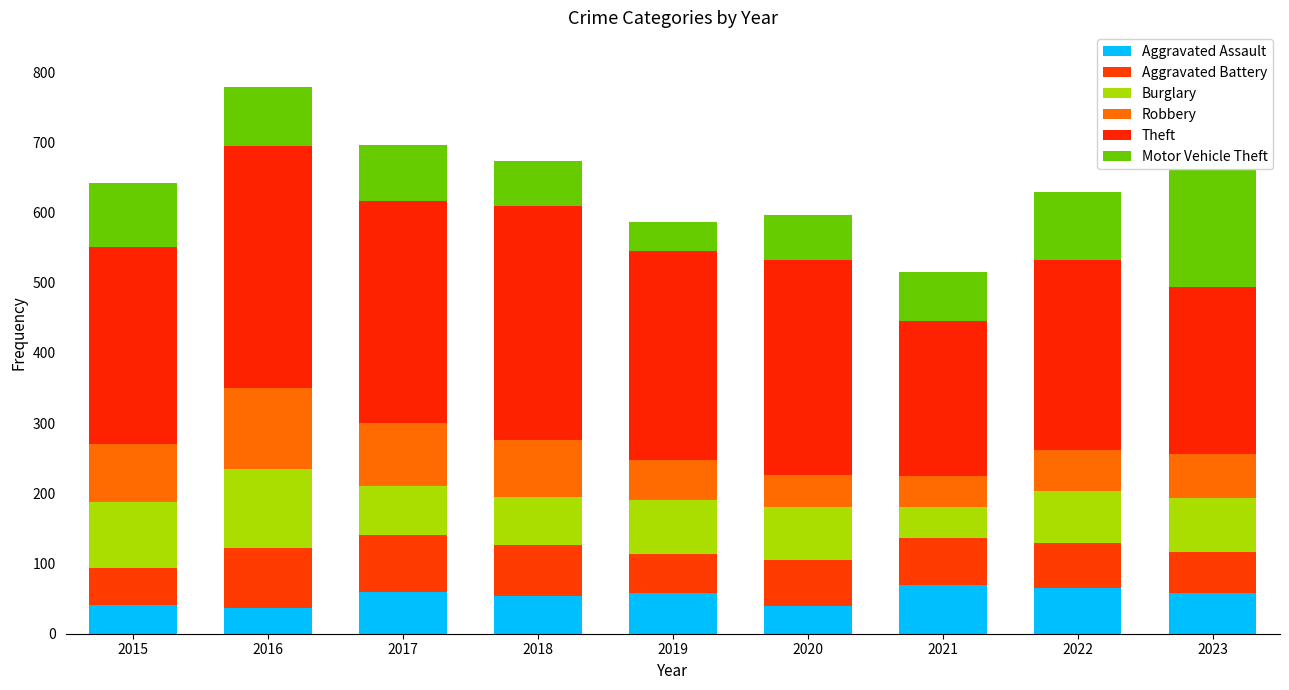

The value of Burglary at 2021 is 43. True or false?

True